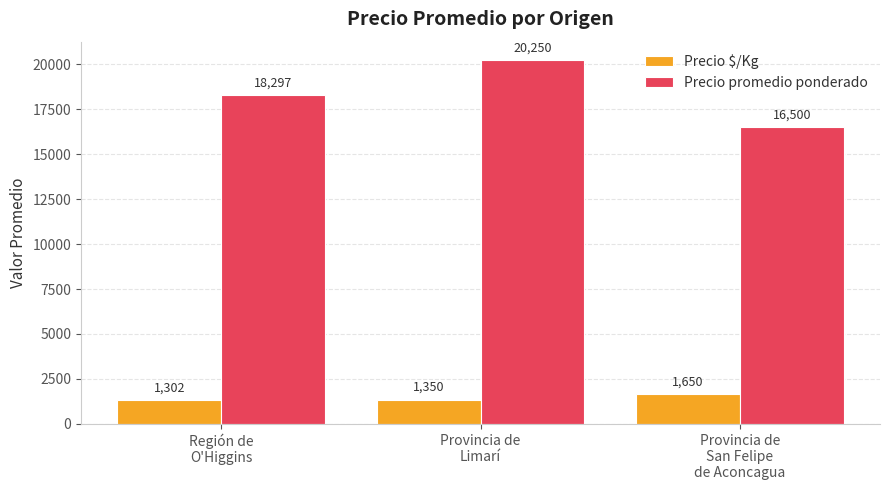

What position from the right is Provincia de
San Felipe
de Aconcagua?

1